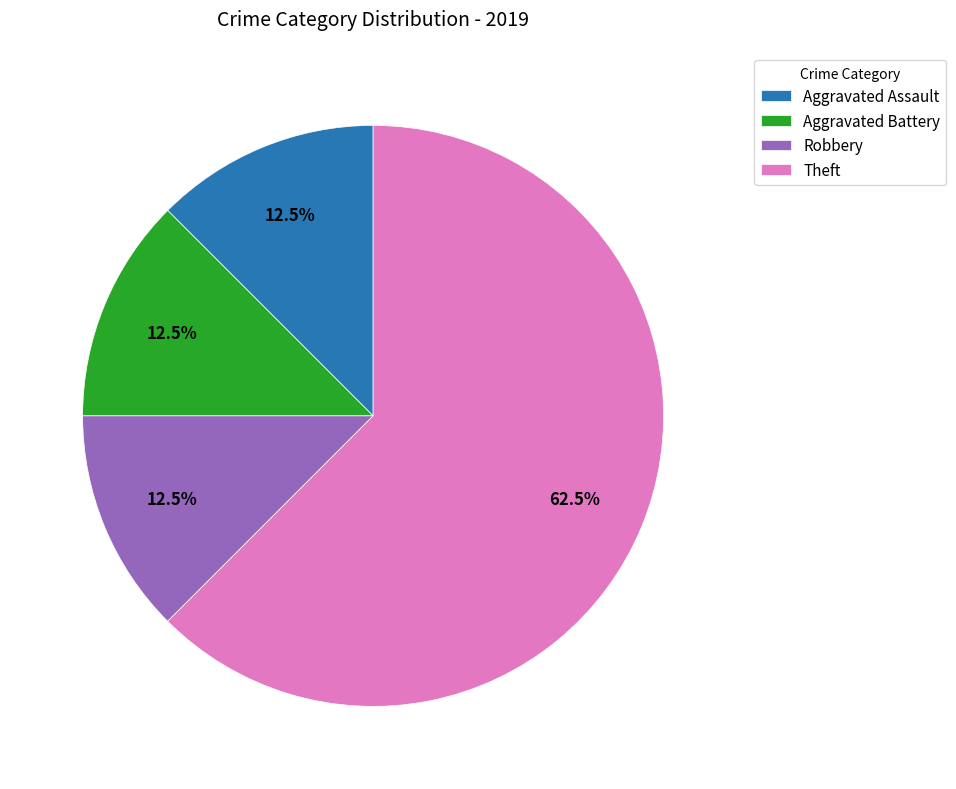

The Aggravated Battery slice represents 24% of the pie. True or false?

False